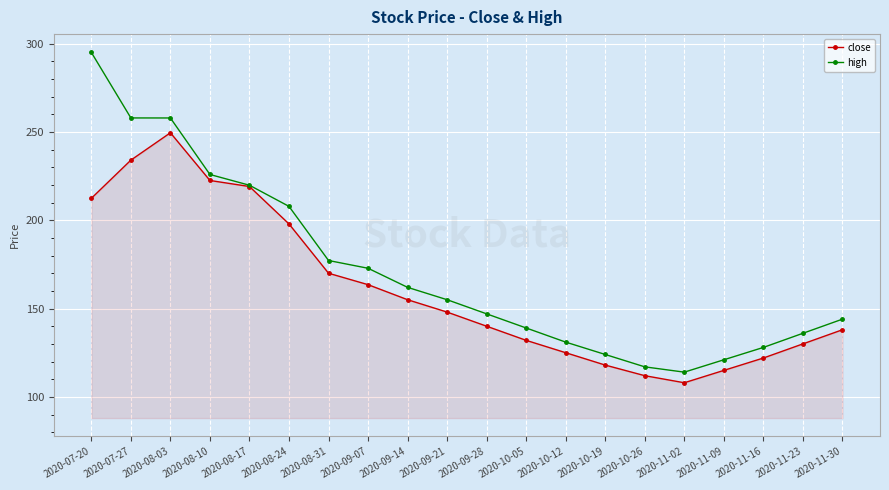

Which label corresponds to the largest value in the chart?

2020-07-20